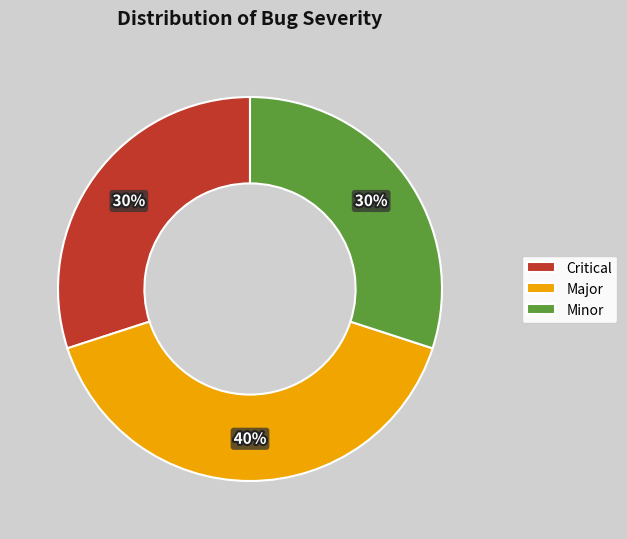

The Critical slice represents 30% of the pie. True or false?

True